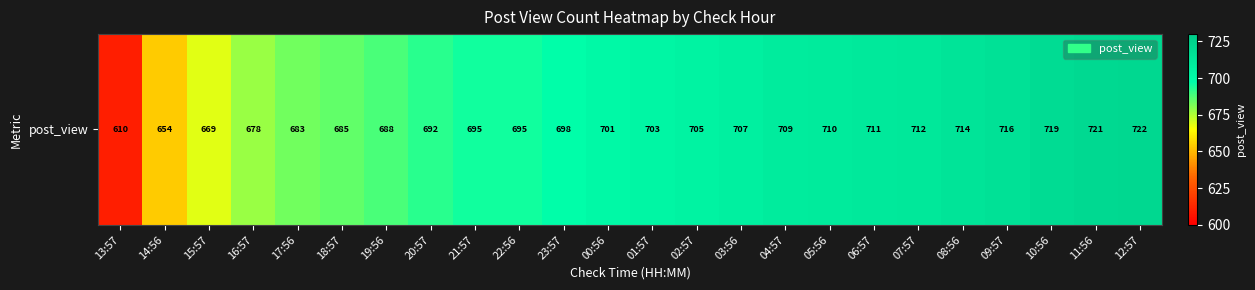

Between 19:56 and 05:56, which is larger?

05:56